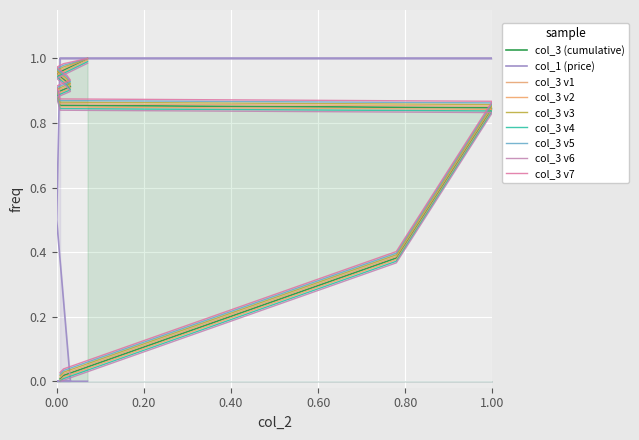

How many values in col_1 are above zero?

20